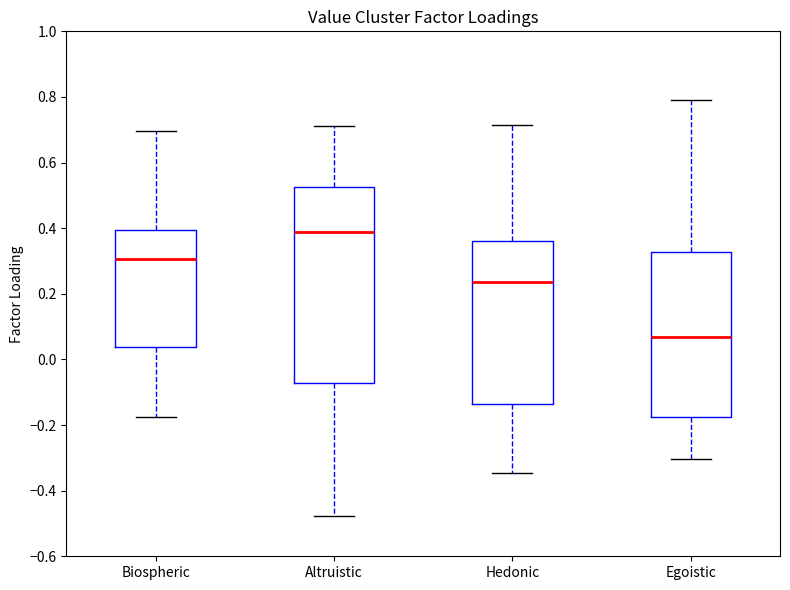

Comparing the boxes themselves (not the whiskers), which one is the tallest?

Altruistic